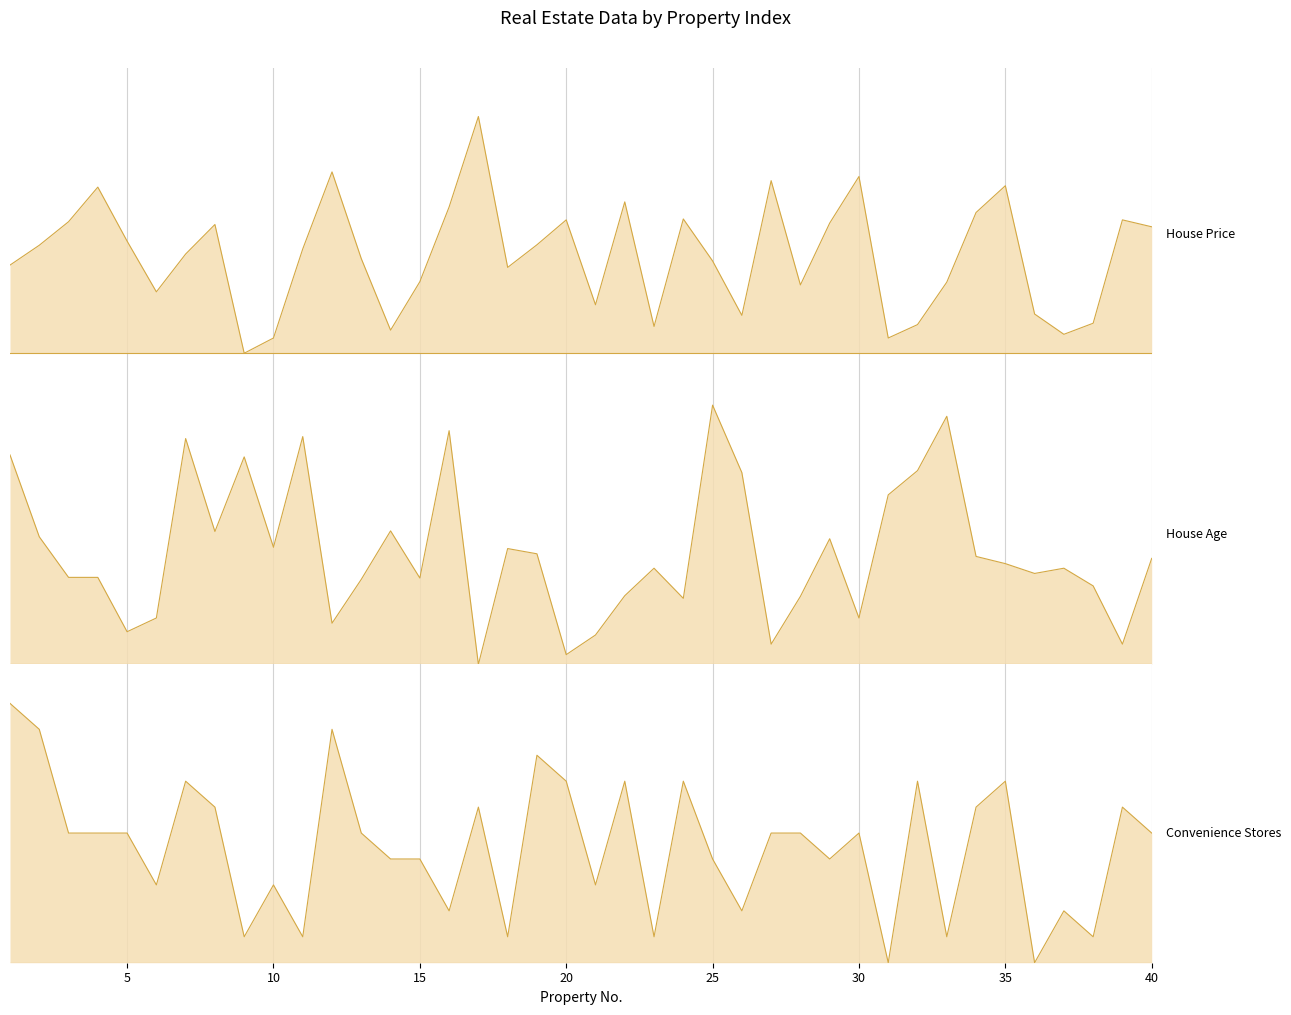

What is the value of the House Price point at the 2nd from the left?

42.2